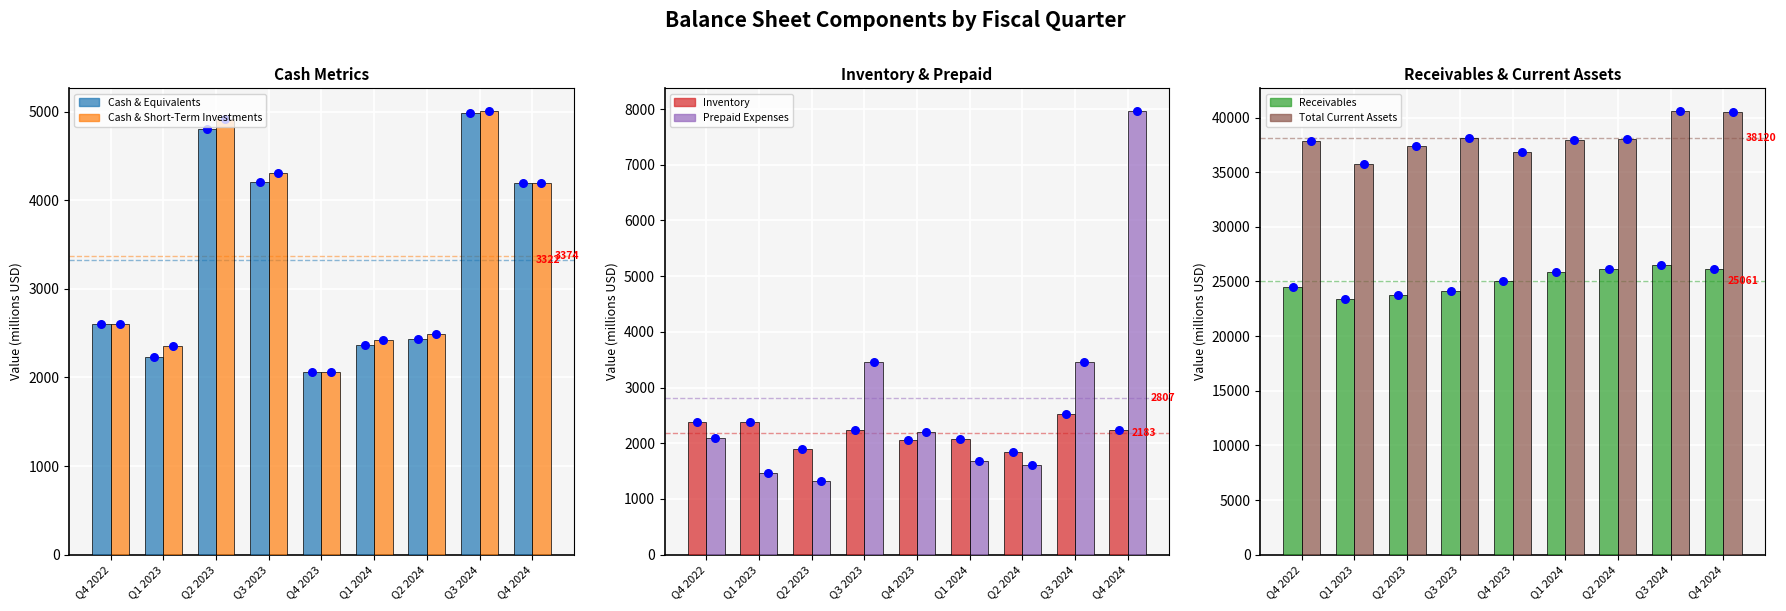

Is the value of Inventory at Q1 2024 greater than the value of Cash & Short-Term Investments at Q4 2023?

Yes